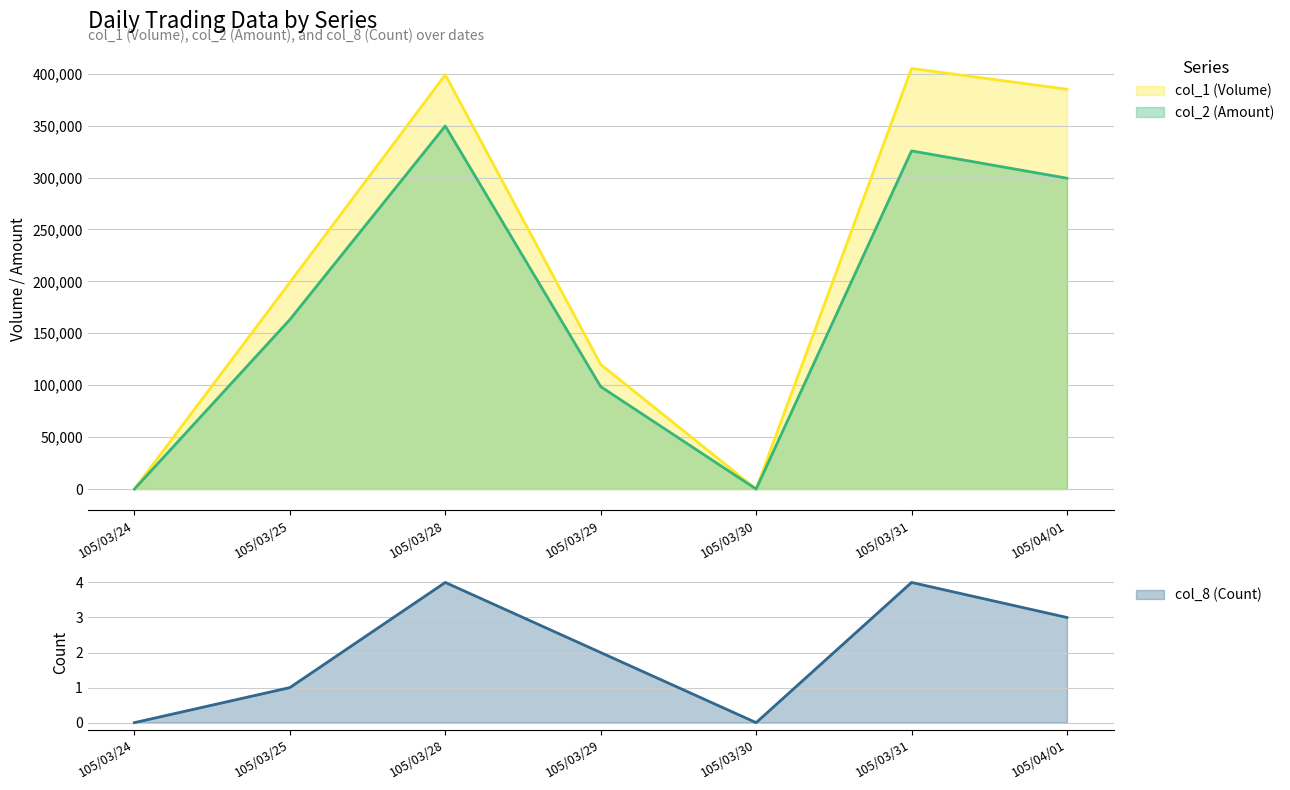

Where is col_2 (Amount) nearest to the value 174815?

105/03/25